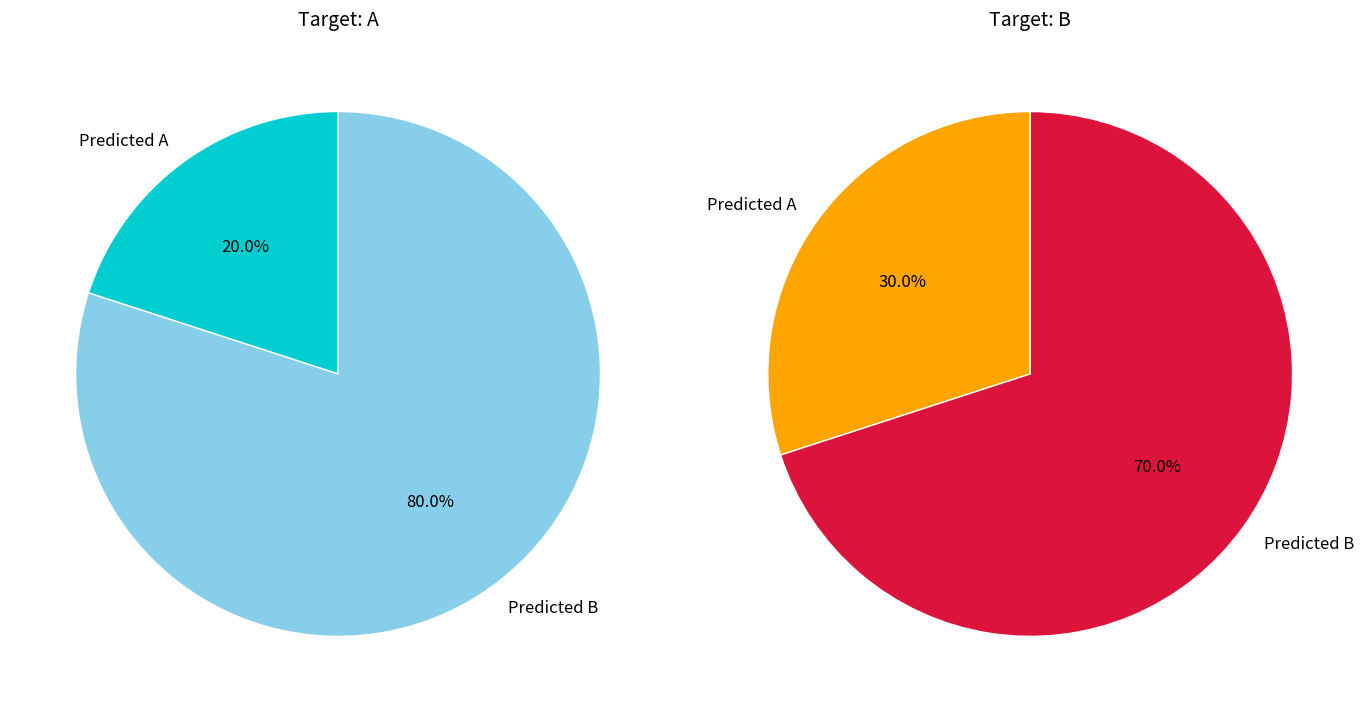

Is it true that label_A is 39% of the pie?

False